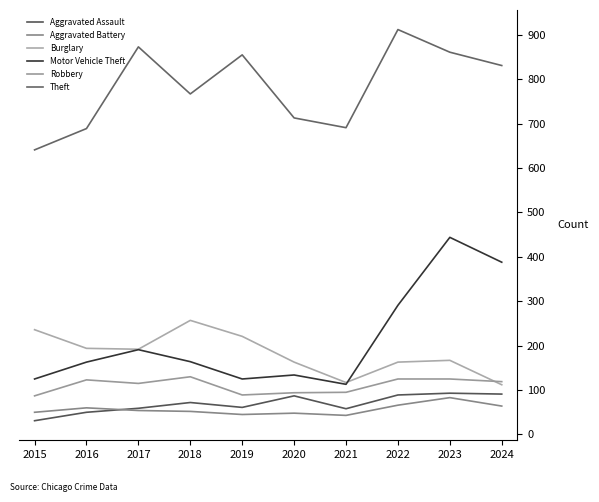

What is the difference between the highest and lowest values at 2015?

610